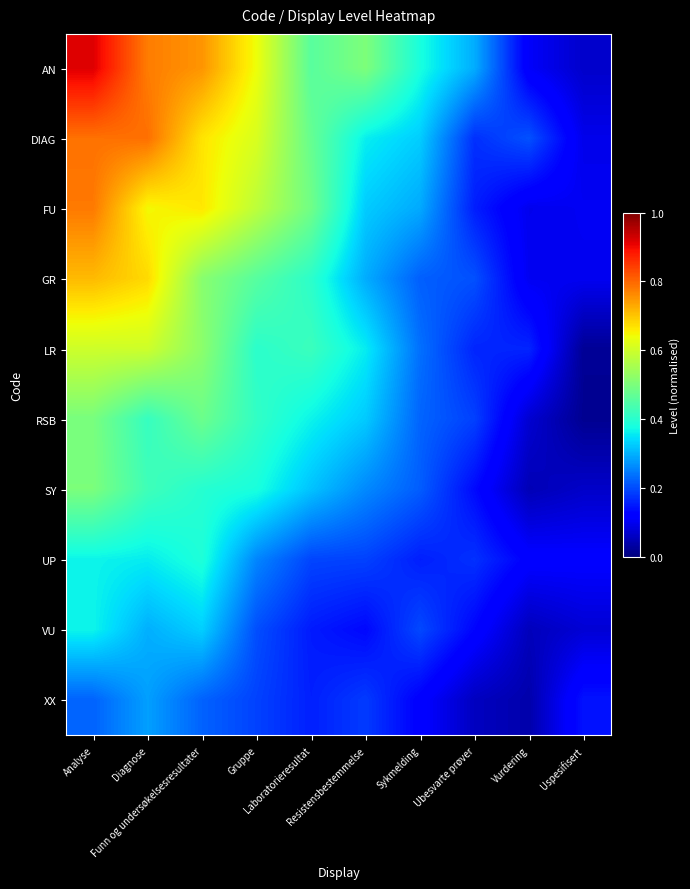

At how many categories does at least one series exceed 0?

10